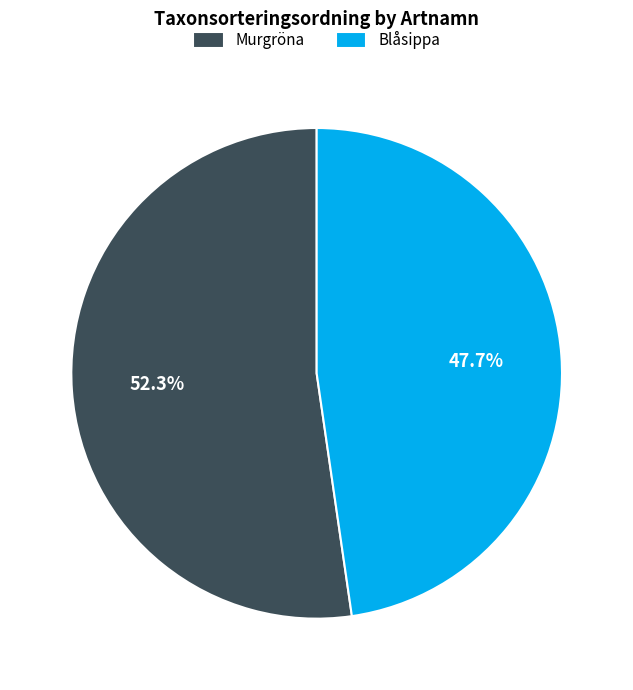

To the nearest percent, what percentage of the pie is Blåsippa?

48%